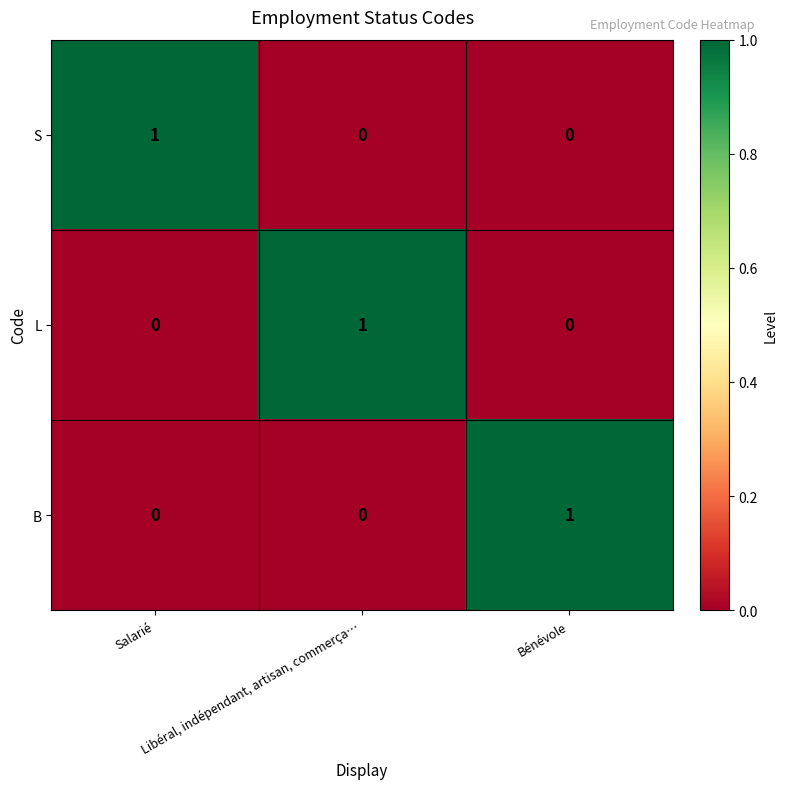

What is the difference between the highest and lowest values at Libéral, indépendant, artisan, commerça…?

1